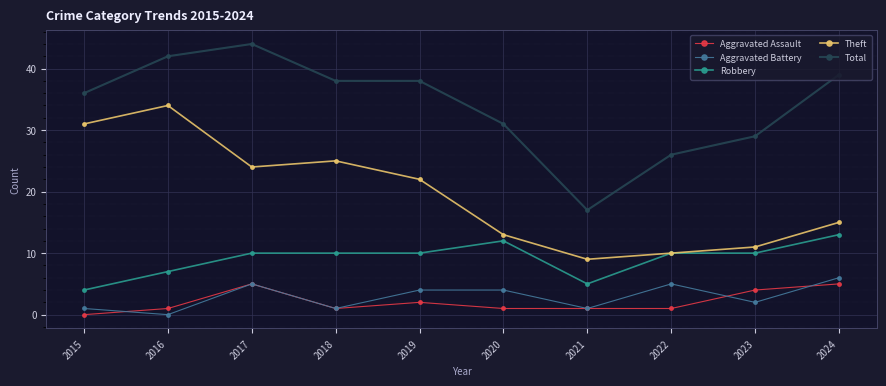

What is the sum of the Total values at 2017 and 2016?

86